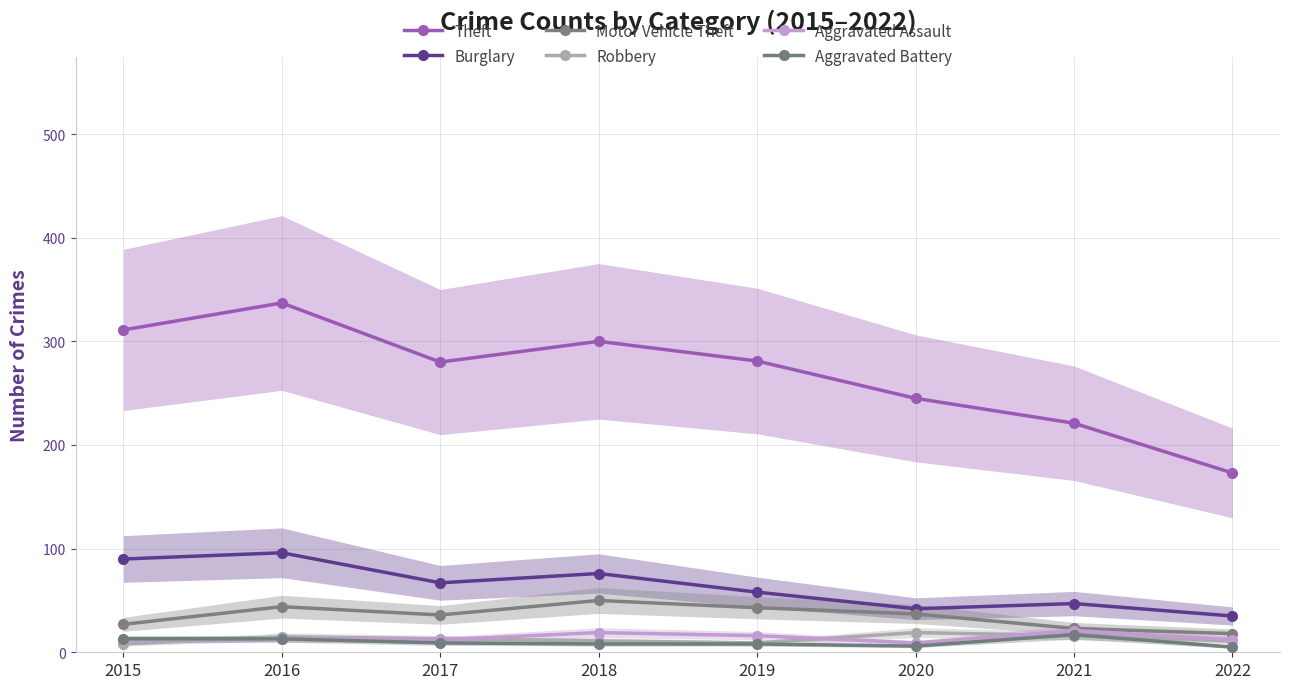

Which has a higher value, 2015 or 2021?

2015